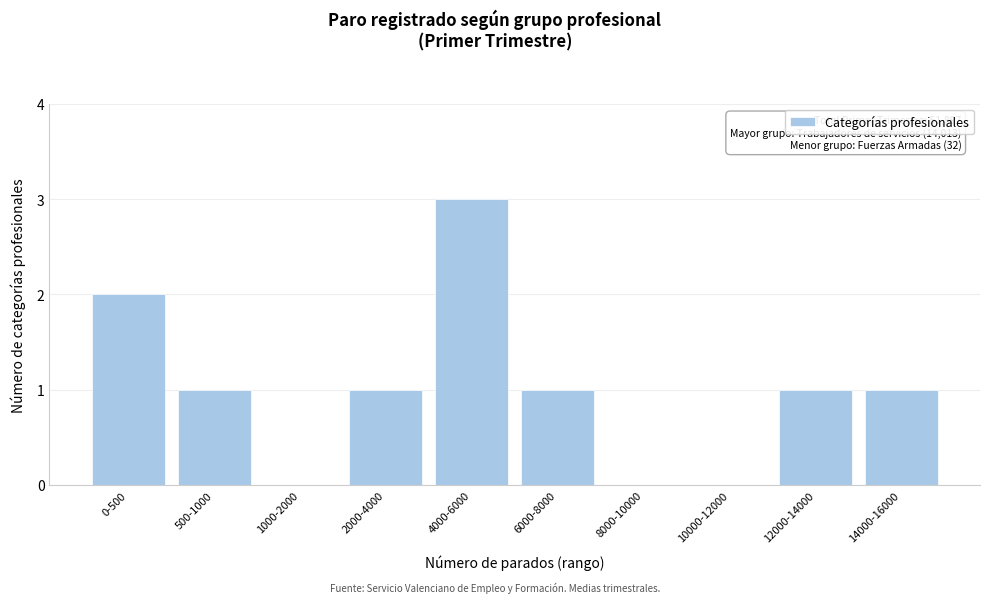

Reading right to left, what are all the values shown in this chart?

14000-16000=1	12000-14000=1	10000-12000=0	8000-10000=0	6000-8000=1	4000-6000=3	2000-4000=1	1000-2000=0	500-1000=1	0-500=2